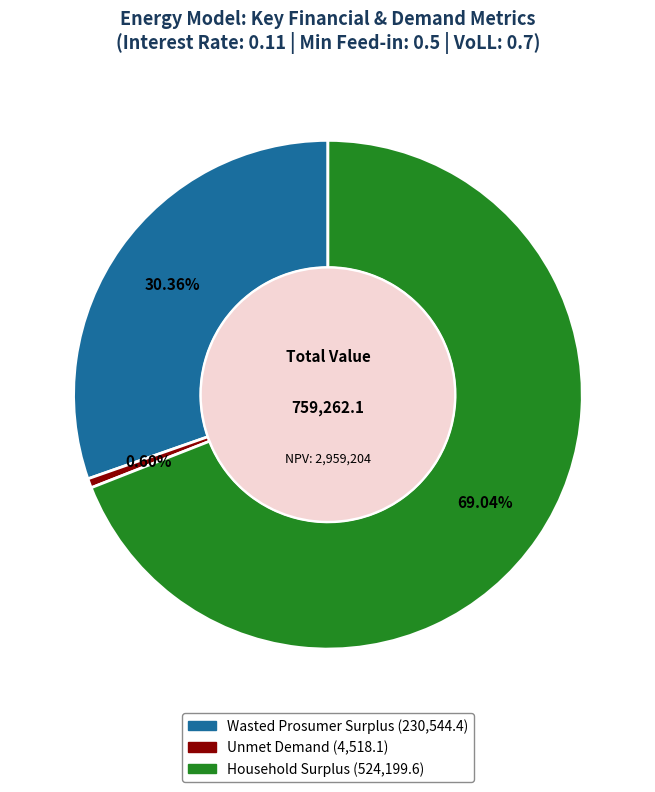

Rank the categories by value from highest to lowest.

Household Surplus, Wasted Prosumer Surplus, Unmet Demand